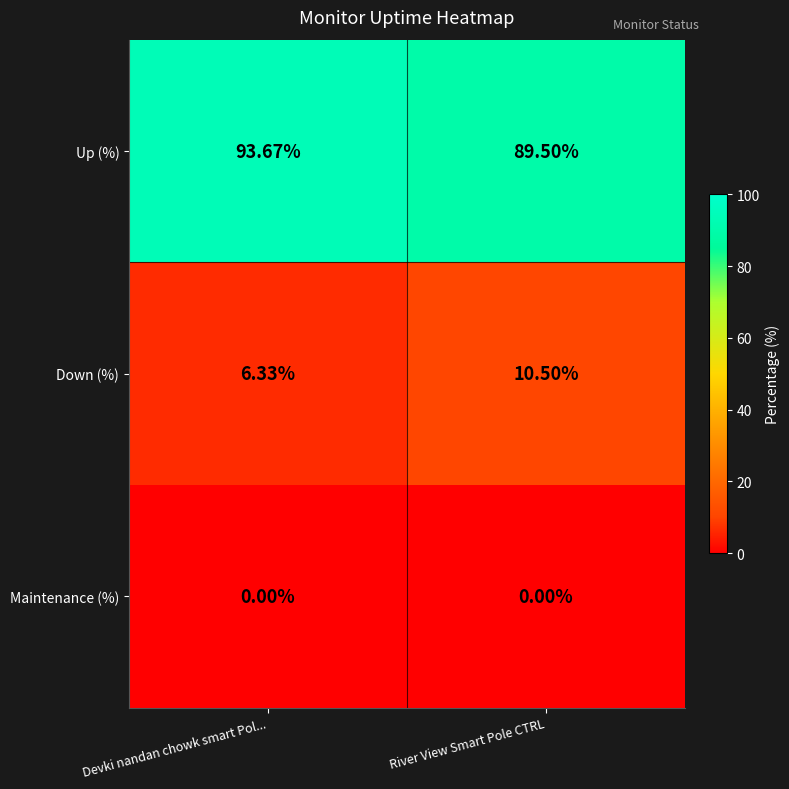

Where does the Down (%) series first go above 10?

River View Smart Pole CTRL